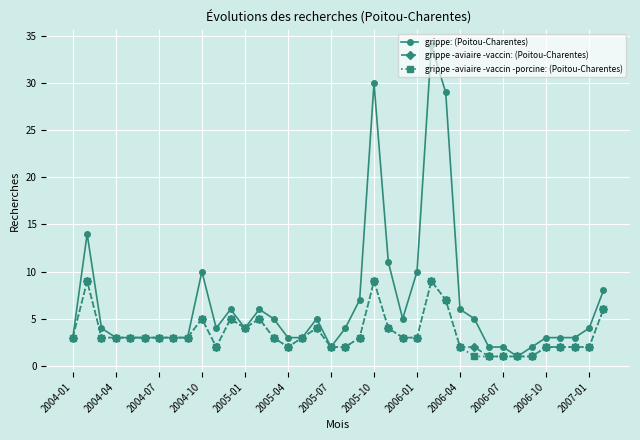

Which series has the largest total across all categories?

grippe: (Poitou-Charentes)